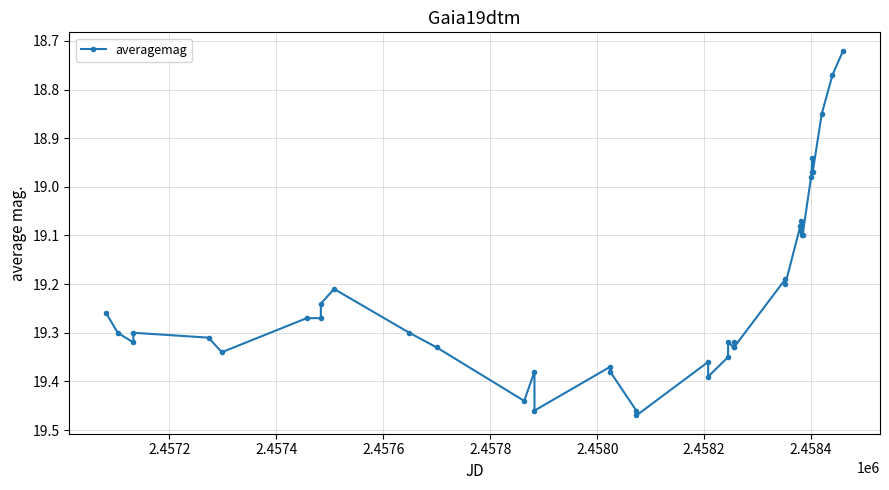

True or false: there are more than 1 points higher than both neighbors.

True